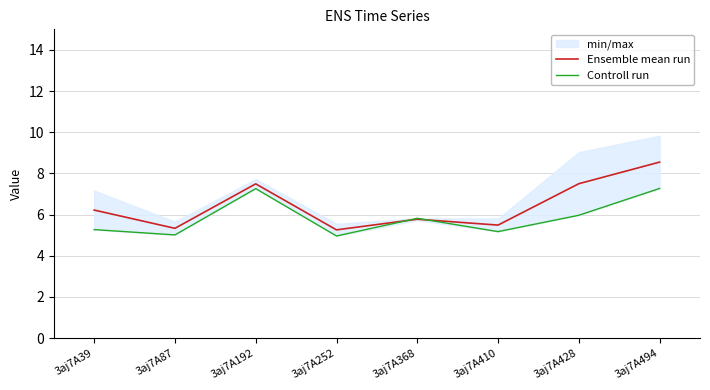

Which series has the largest total across all categories?

Ensemble mean run